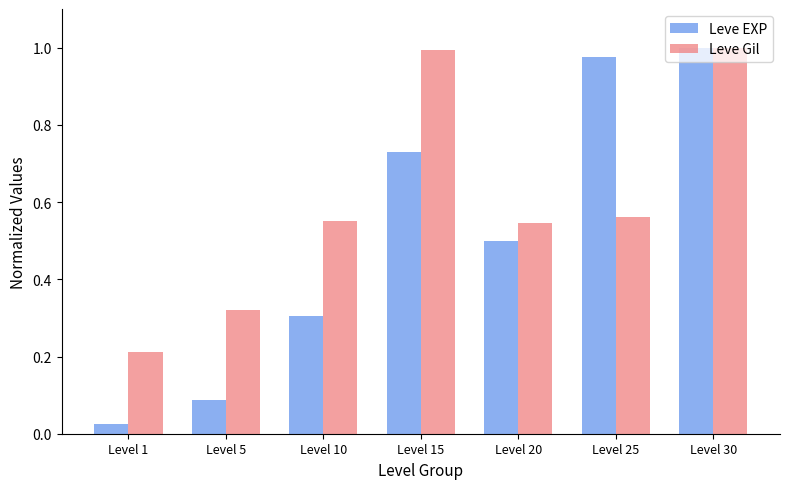

What is the difference between the maximum and minimum values in the Leve Gil series?

0.8